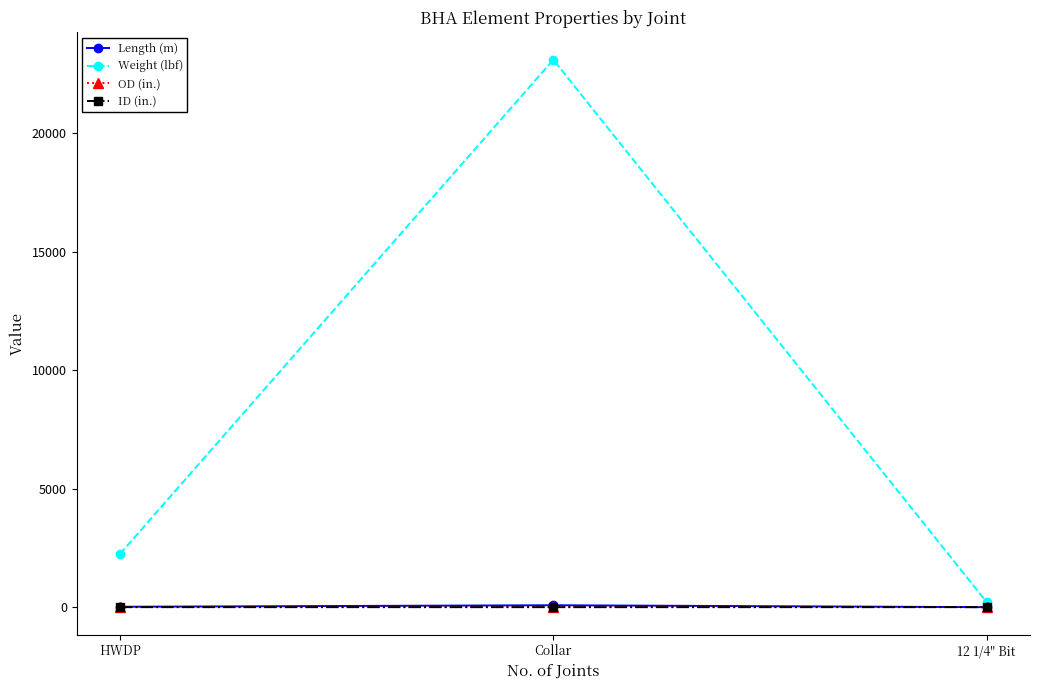

What is the sum of all Weight (lbf) values?

25550.9